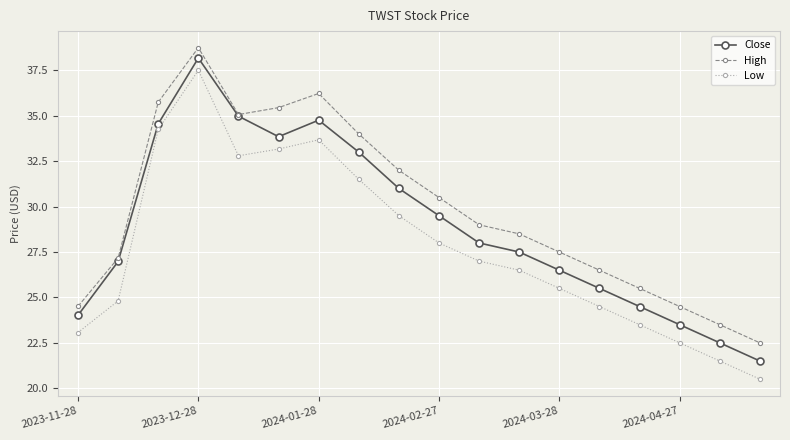

What is the value of the High point at the 8th from the left?

34.0